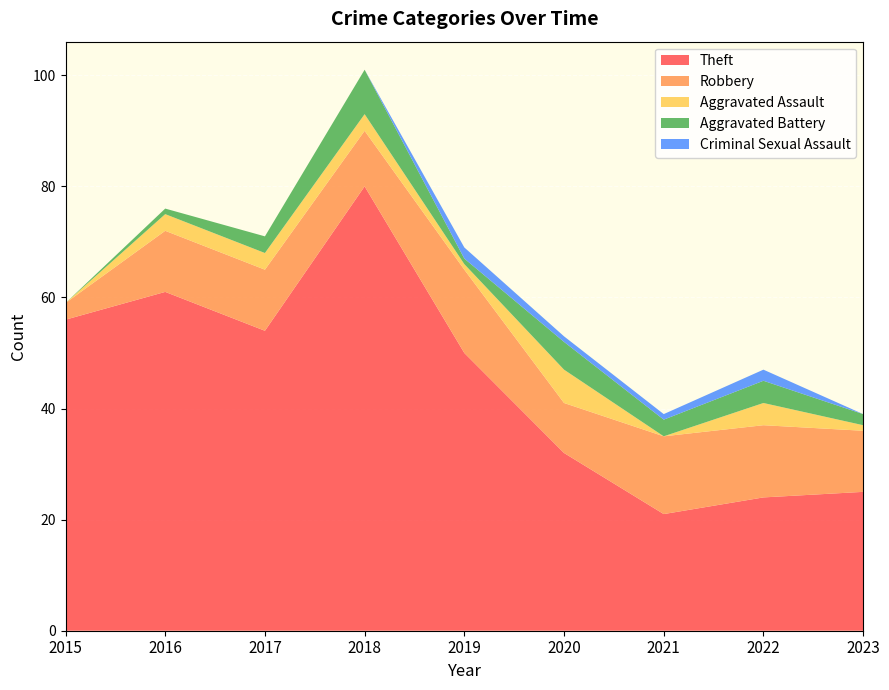

Reading left to right, what are all the values shown in this chart?

Theft: 56	61	54	80	50	32	21	24	25
Robbery: 3	11	11	10	15	9	14	13	11
Aggravated Assault: 0	3	3	3	1	6	0	4	1
Aggravated Battery: 0	1	3	8	1	5	3	4	2
Criminal Sexual Assault: 0	0	0	0	2	1	1	2	0